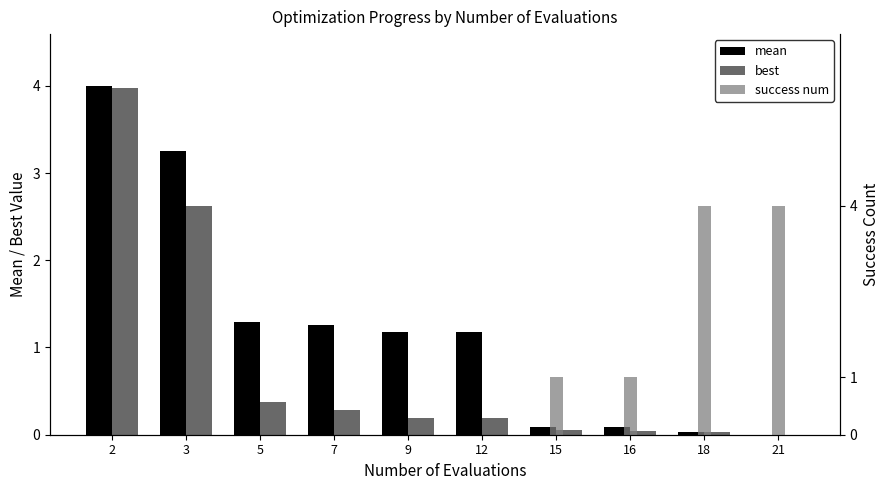

What is the difference between the maximum and minimum values in the best series?

4.0